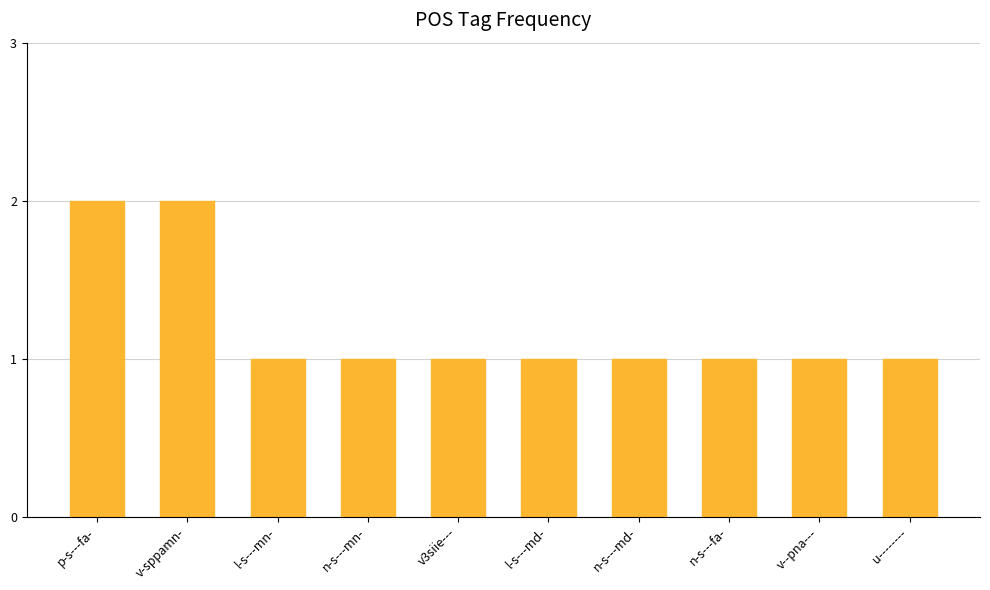

What is the minimum value shown in the chart?

1